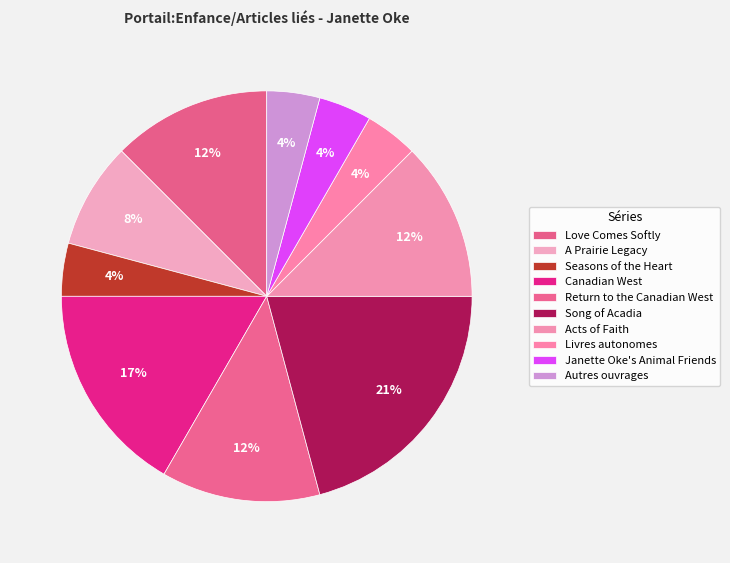

Combined, do Seasons of the Heart and A Prairie Legacy account for over 50%?

No